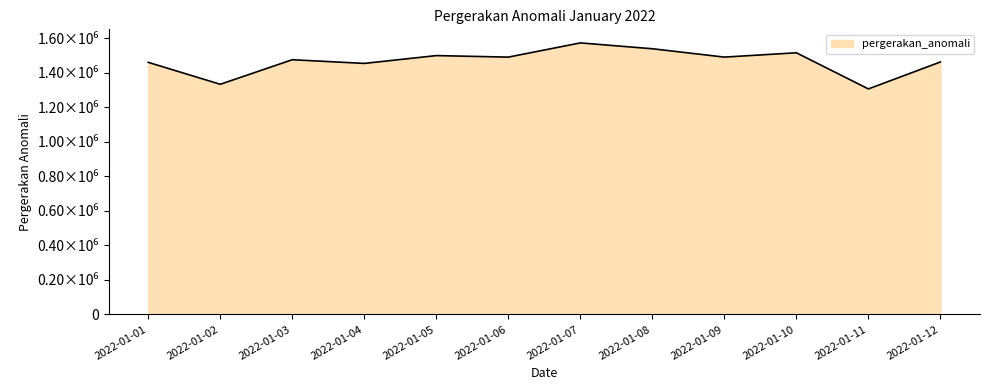

True or false: the data shows 1996103 at 2022-01-03.

False